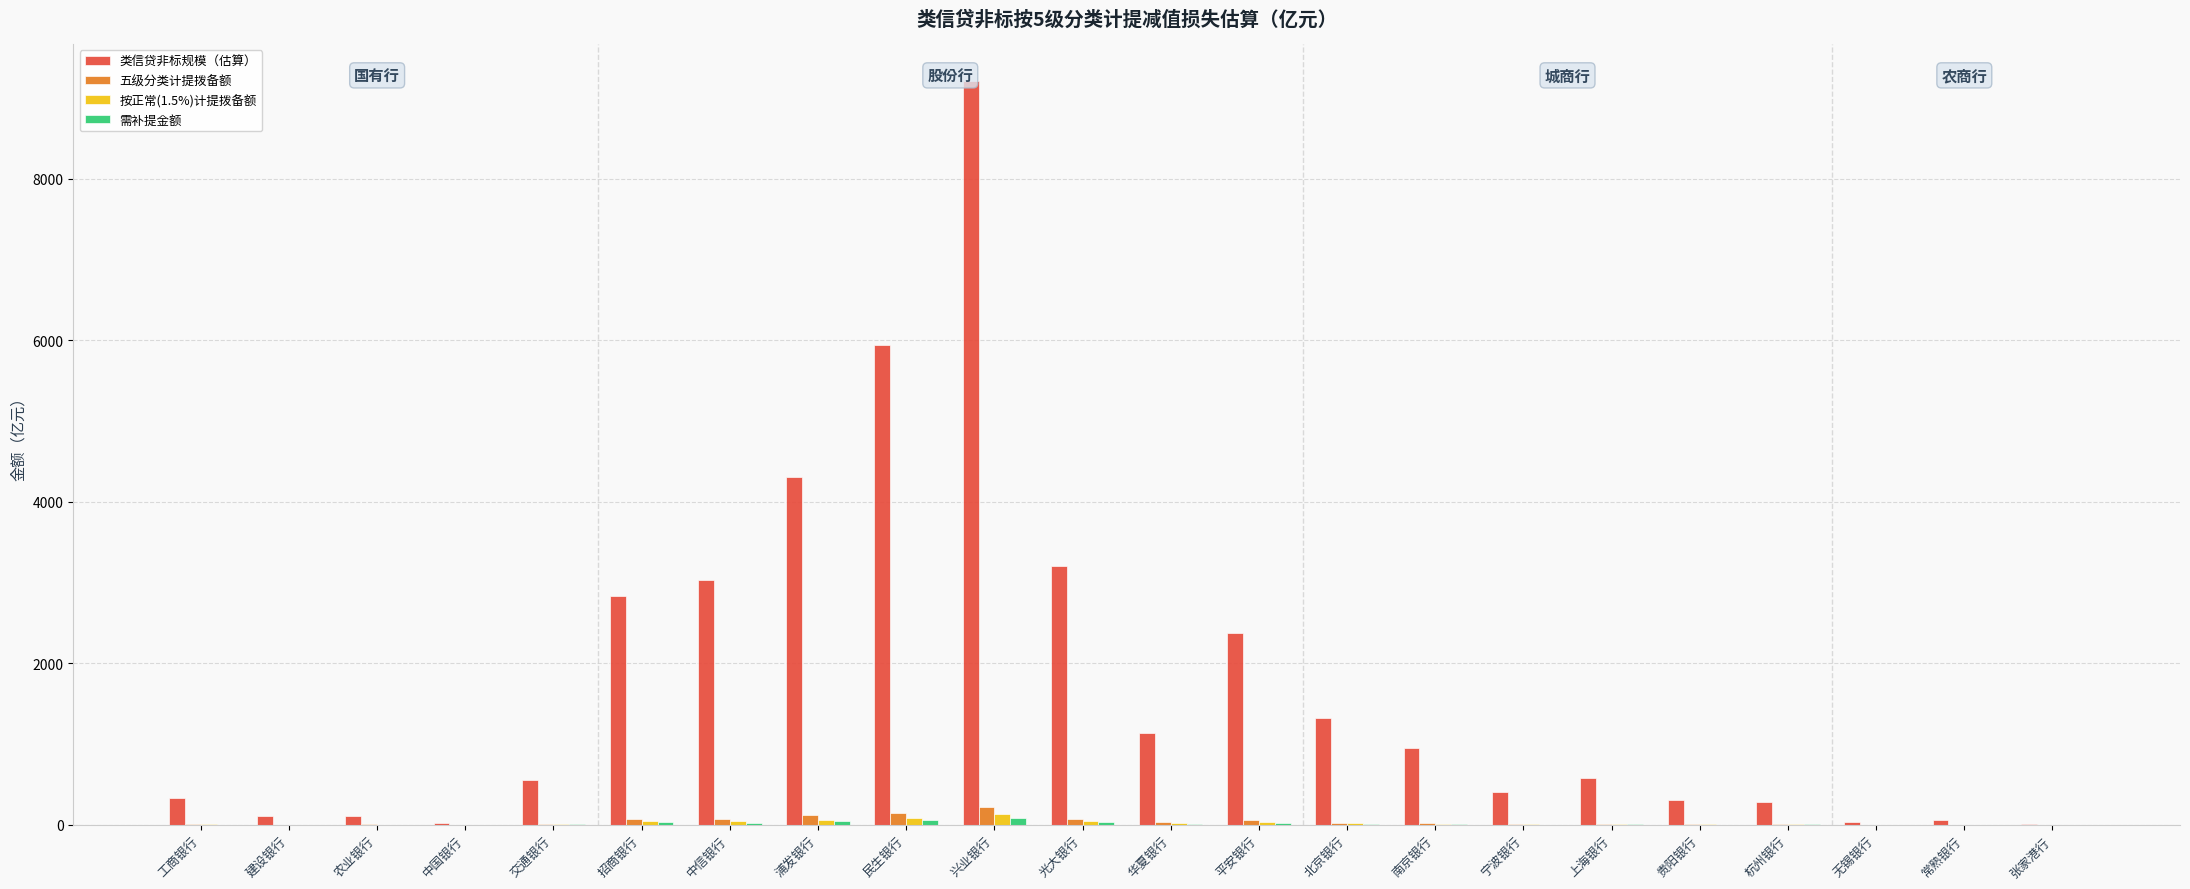

At which category is the sum across all series the highest?

兴业银行